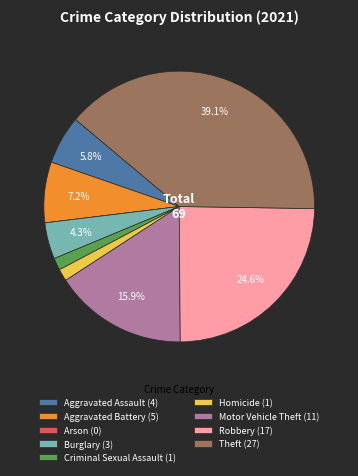

The Burglary slice represents 4% of the pie. True or false?

True